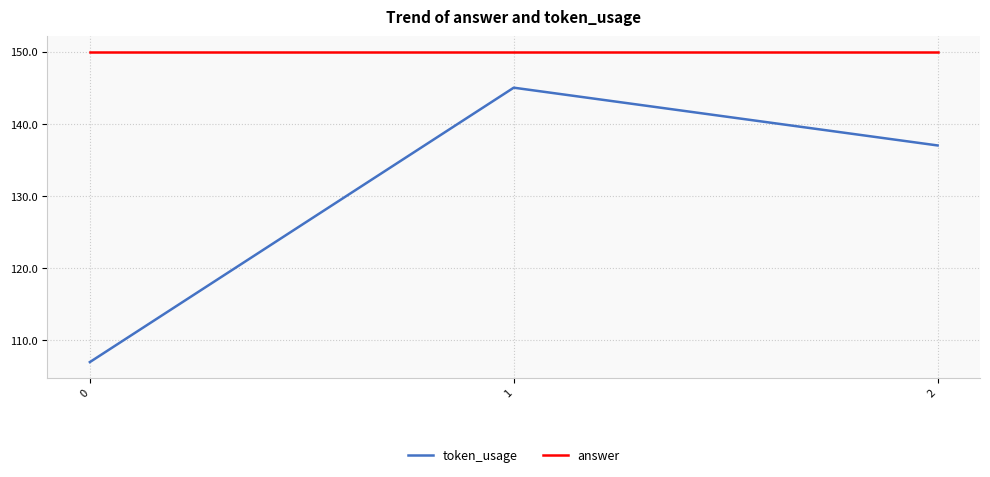

Does the chart display data point markers on the line(s)?

No